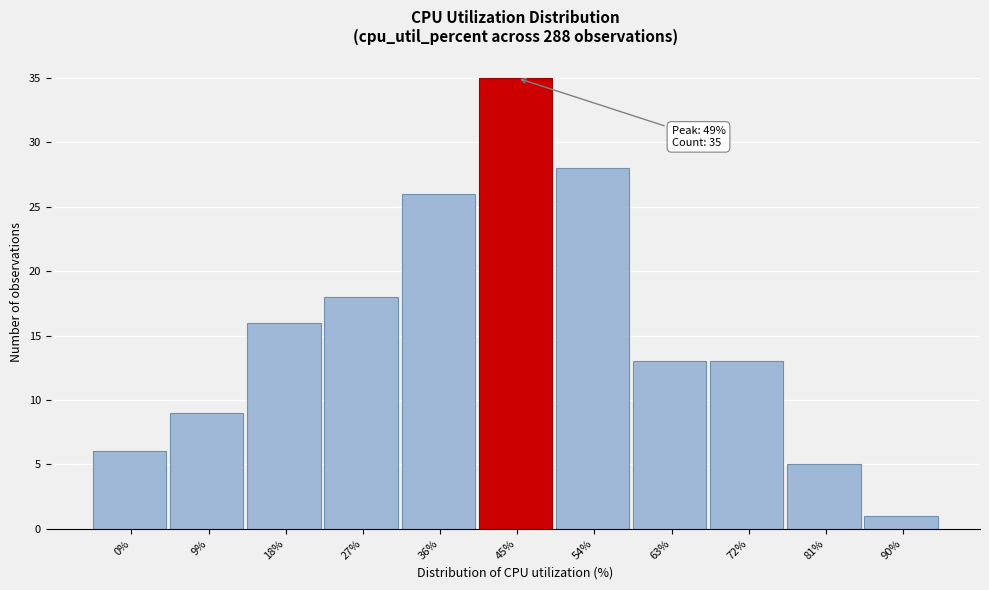

Reading left to right, transcribe all the data shown in this chart.

6	9	16	18	26	35	28	13	13	5	1